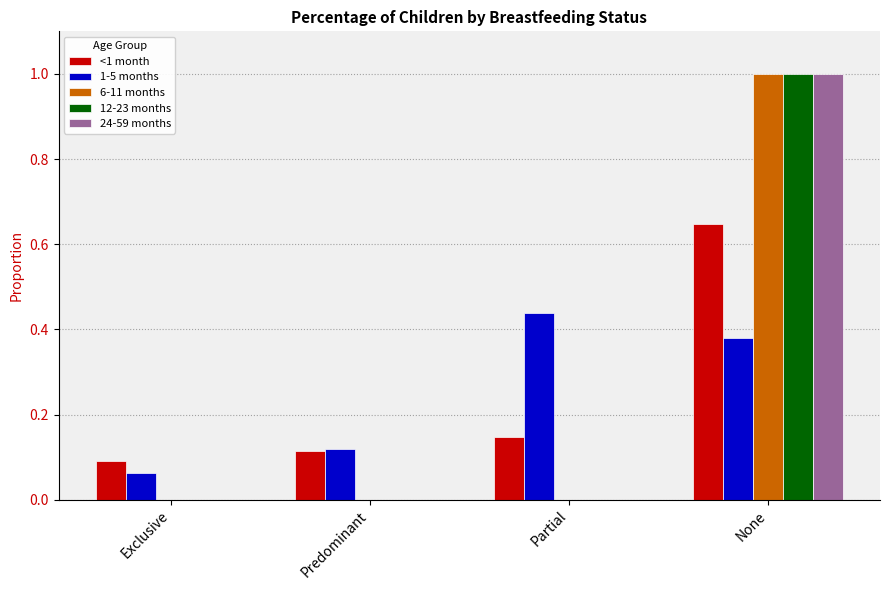

Where is <1 month nearest to the value 0?

Exclusive